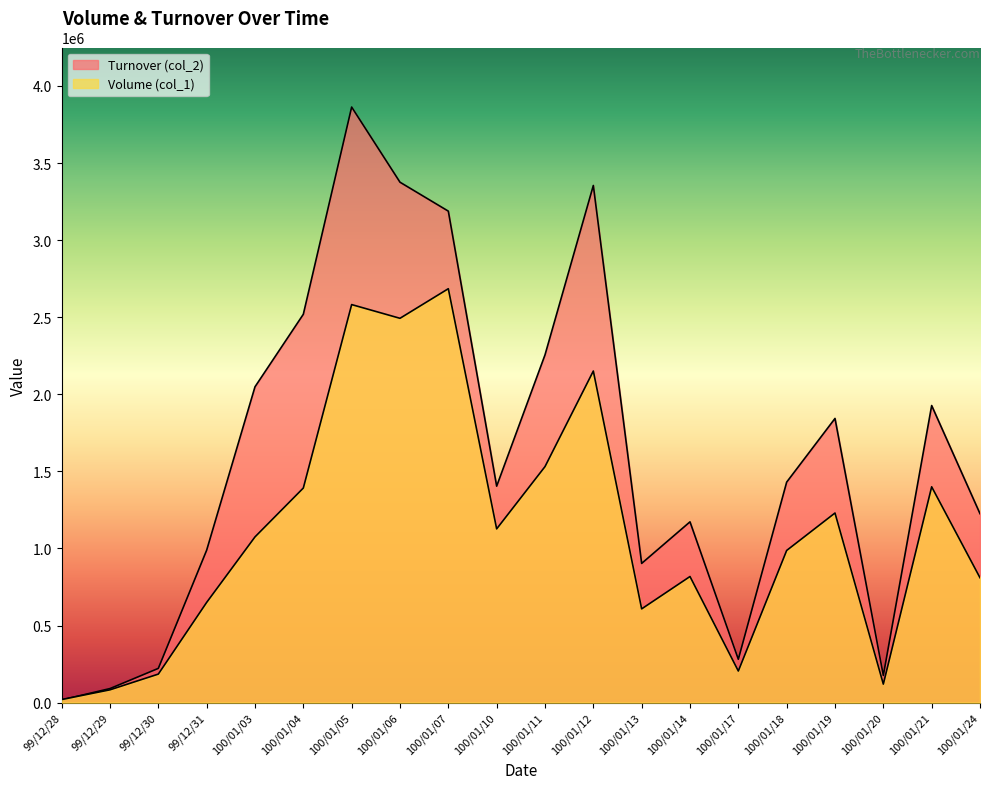

What position from the right is 100/01/24?

1